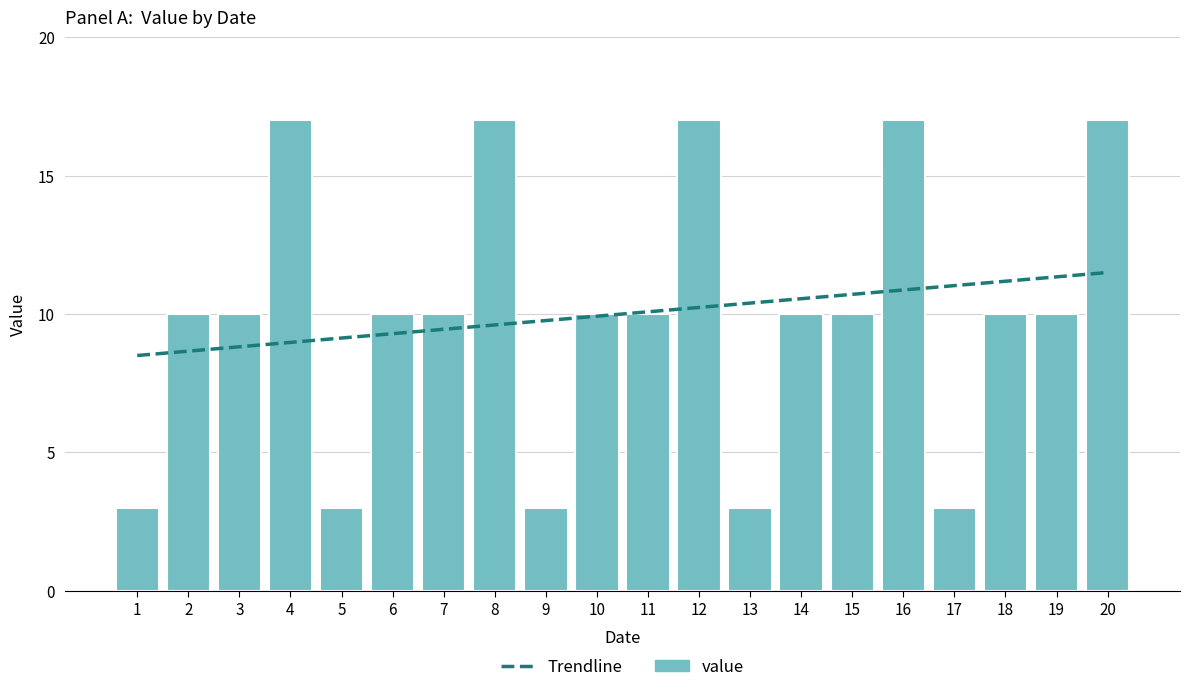

How many series are shown in this chart?

1